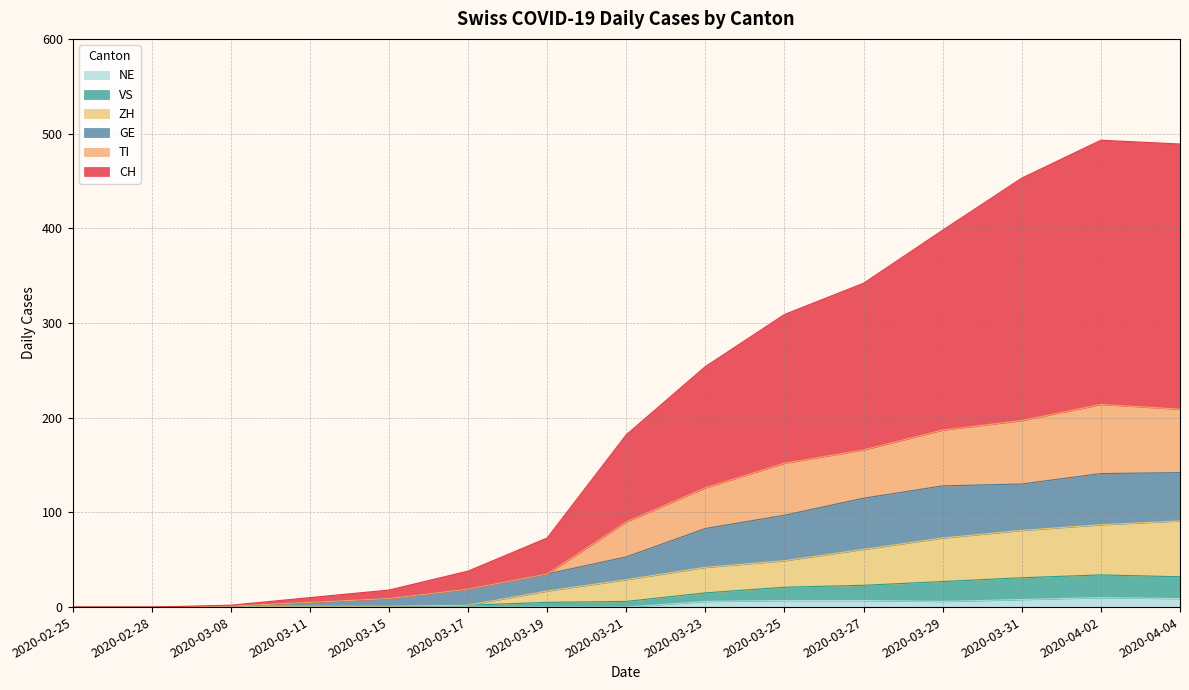

At which category is the sum across all series the highest?

2020-04-02